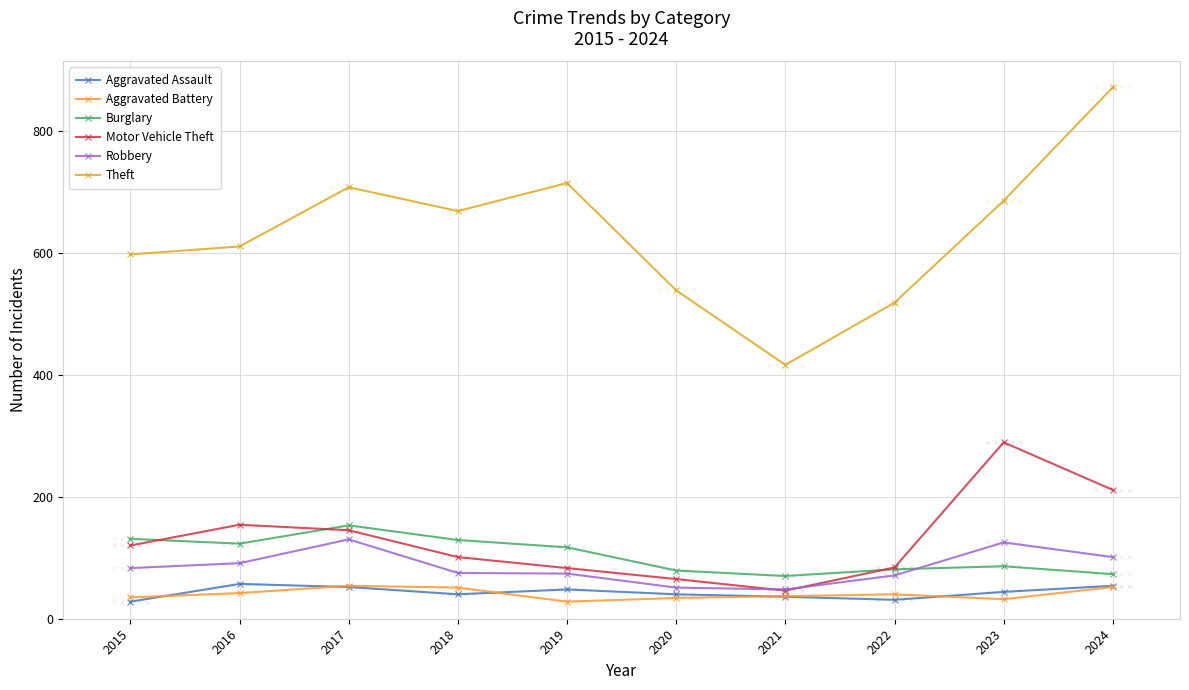

Between 2015 and 2021, which series saw the biggest shift?

Theft